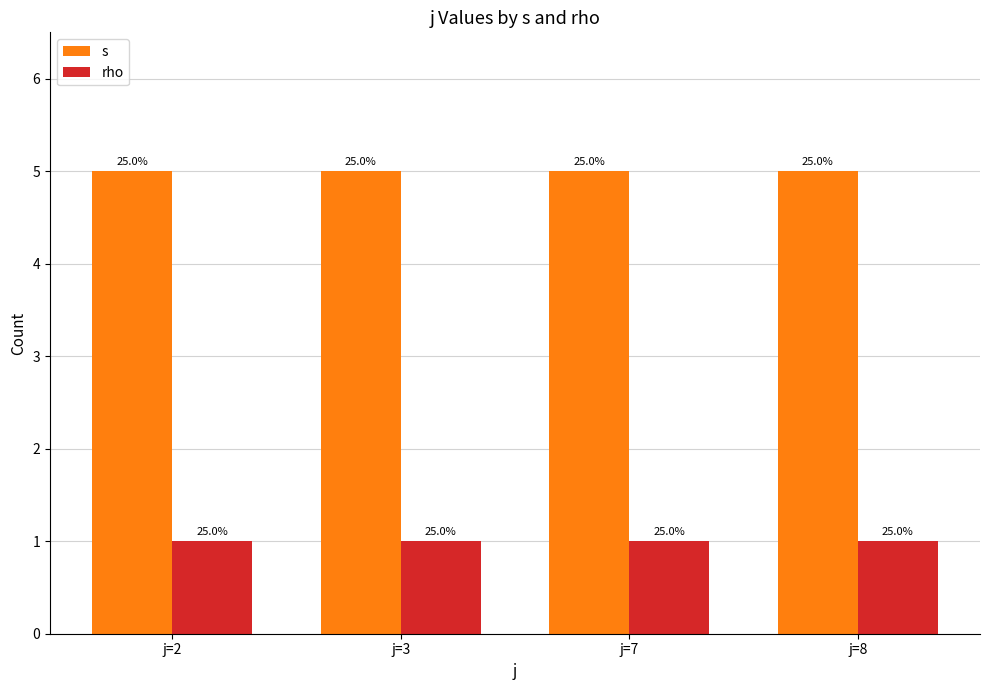

What are all the series names shown in the legend?

s, rho